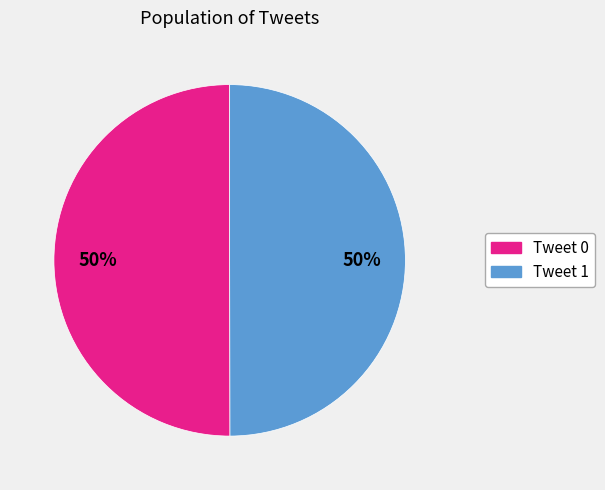

True or false: Tweet 0 accounts for 36% of the total.

False